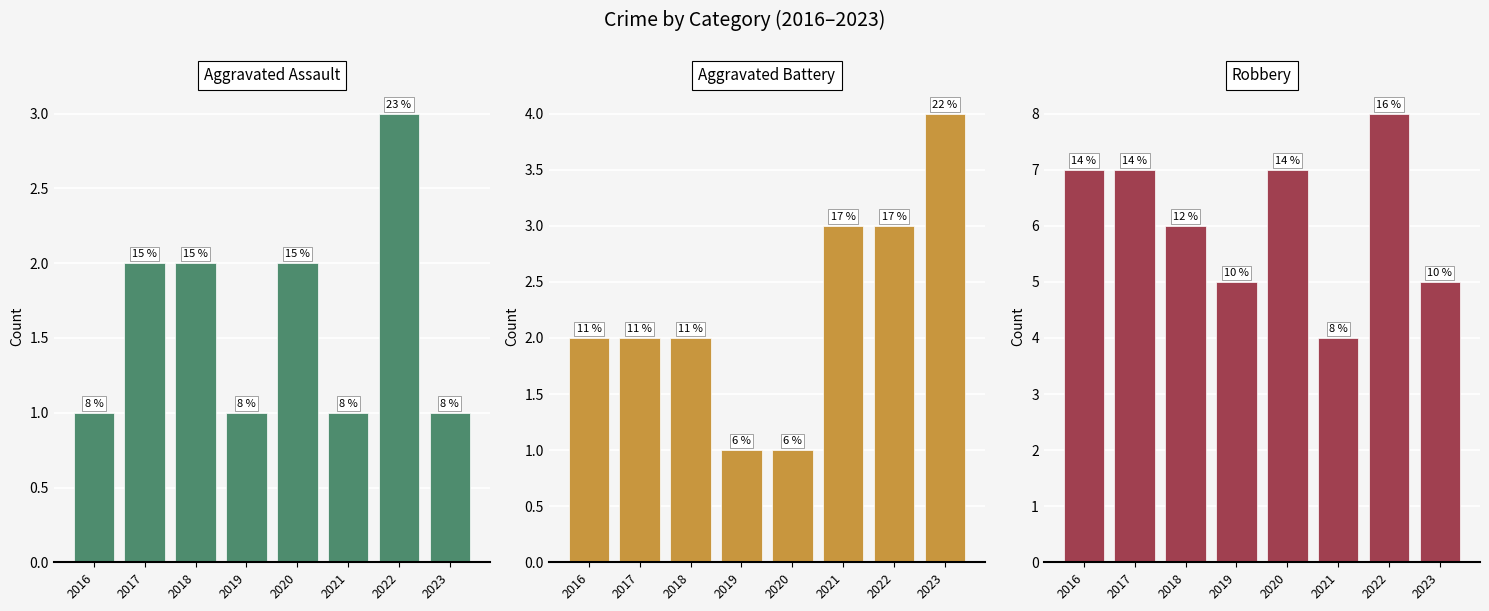

Which series changed the most between 2017 and 2021?

Robbery